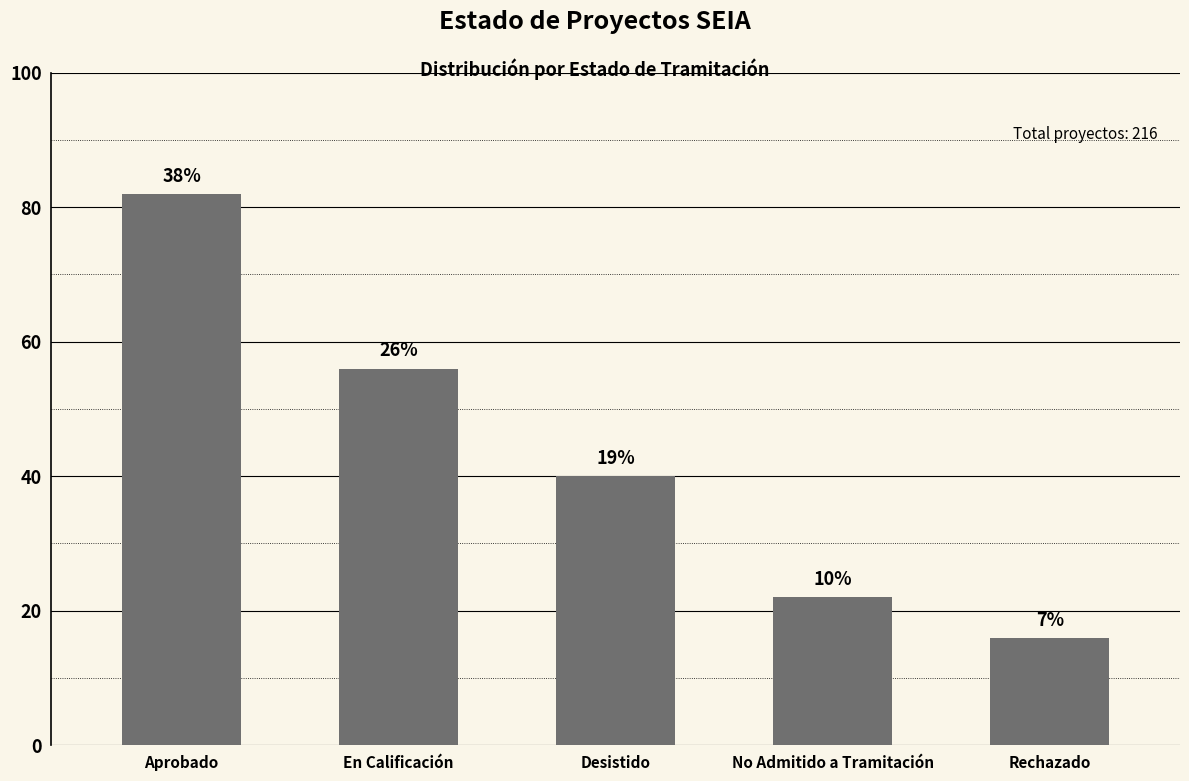

What is the ratio of the value at Rechazado to the value at Desistido?

0.4